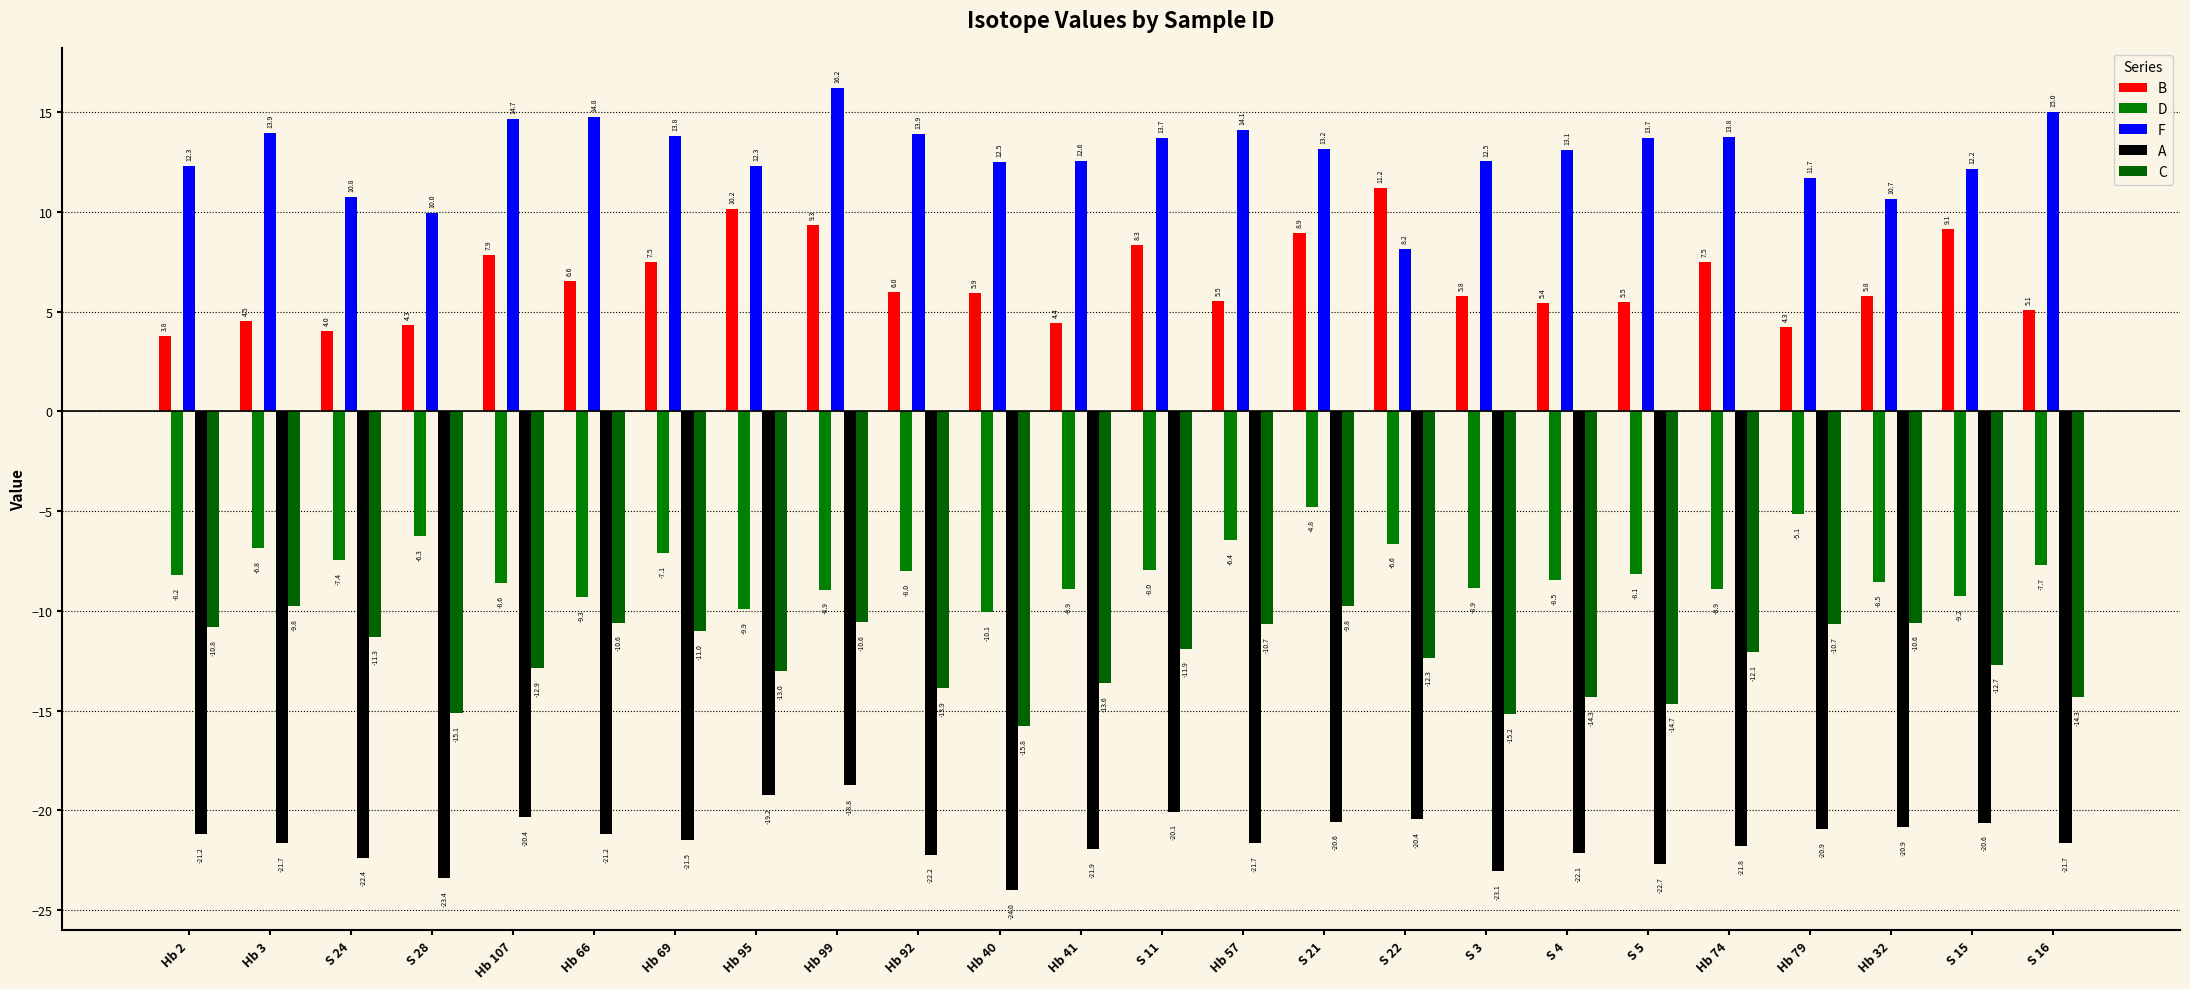

What is the label of the 19th bar from the right?

Hb 66